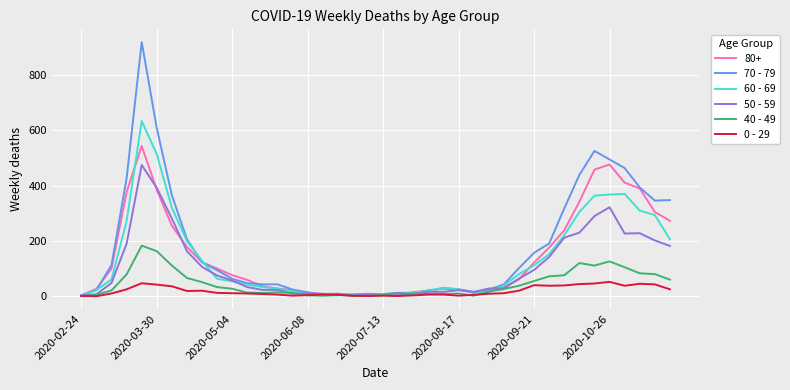

Which series has the widest spread of values?

70 - 79